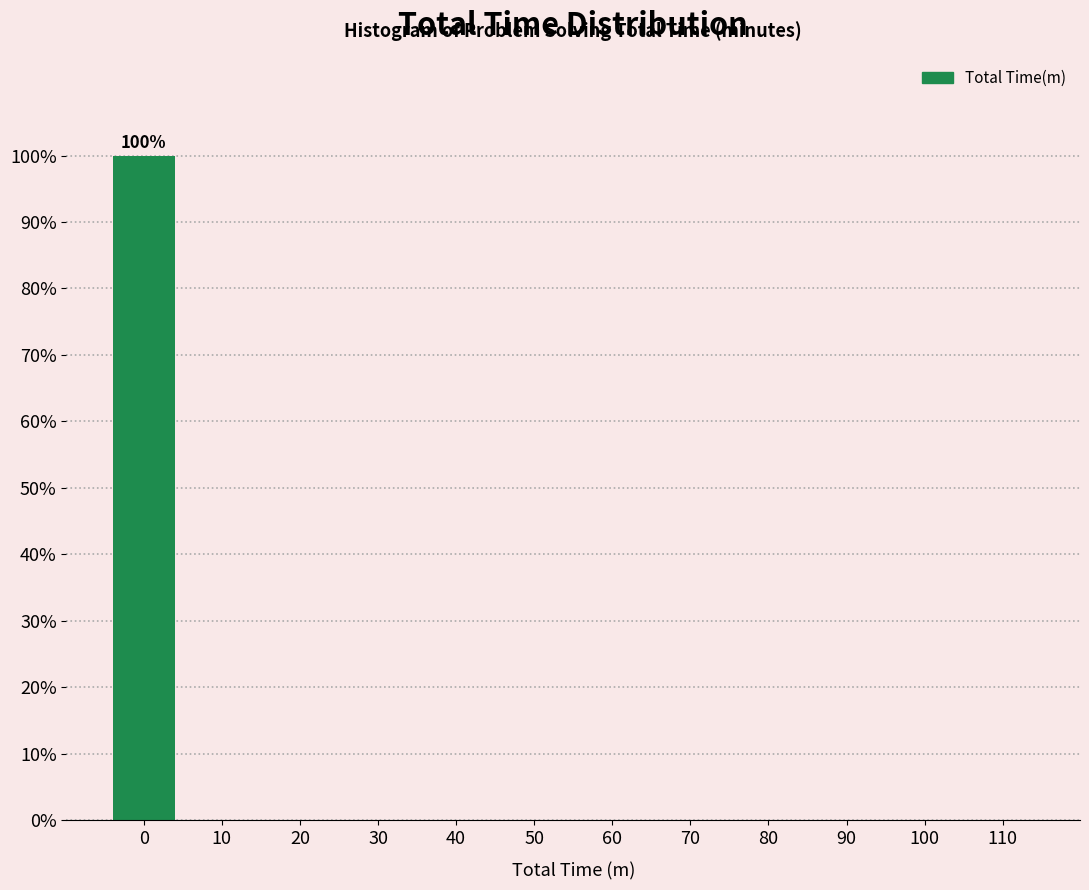

Reading left to right, transcribe all the data shown in this chart.

0=100	10=0	20=0	30=0	40=0	50=0	60=0	70=0	80=0	90=0	100=0	110=0